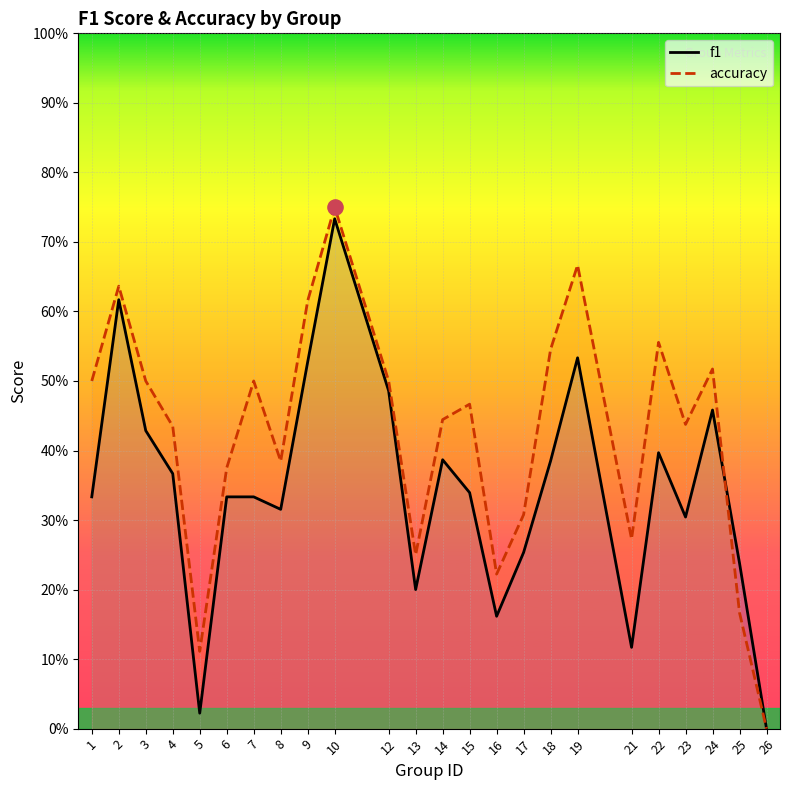

Which series reaches the maximum Y coordinate?

accuracy